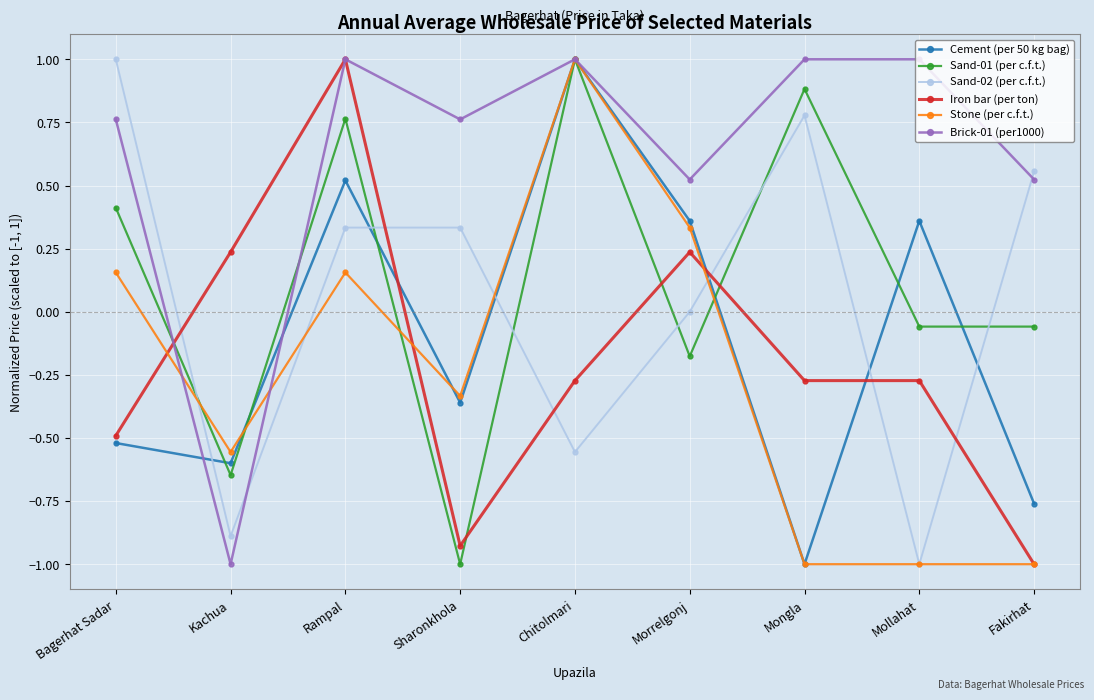

What is the approximate value of Stone (per c.f.t.) at Mongla?

-1.0